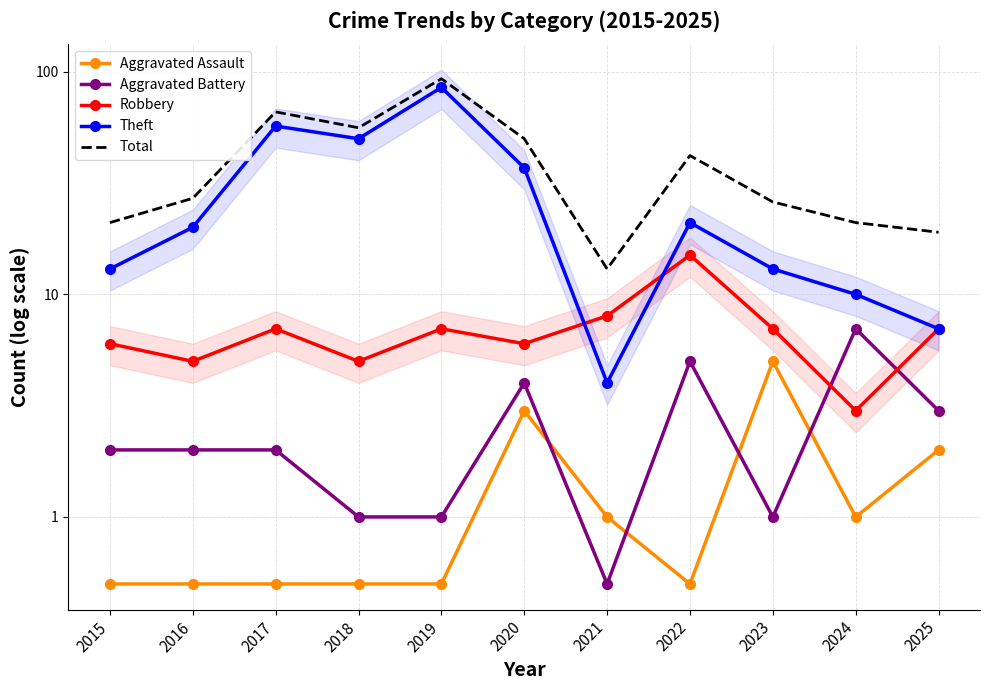

At which label does Robbery first exceed 7?

2021